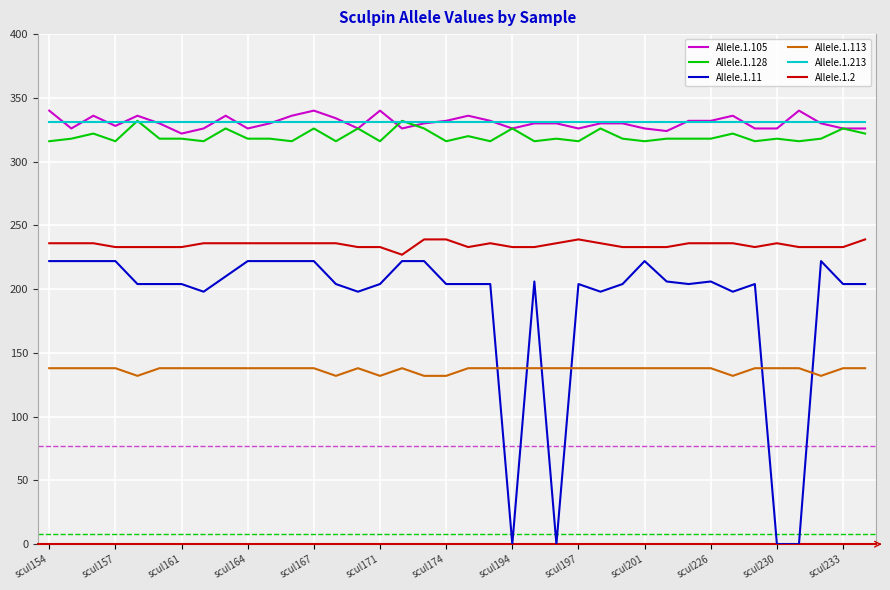

Which series has the largest range (max minus min)?

Allele.1.11